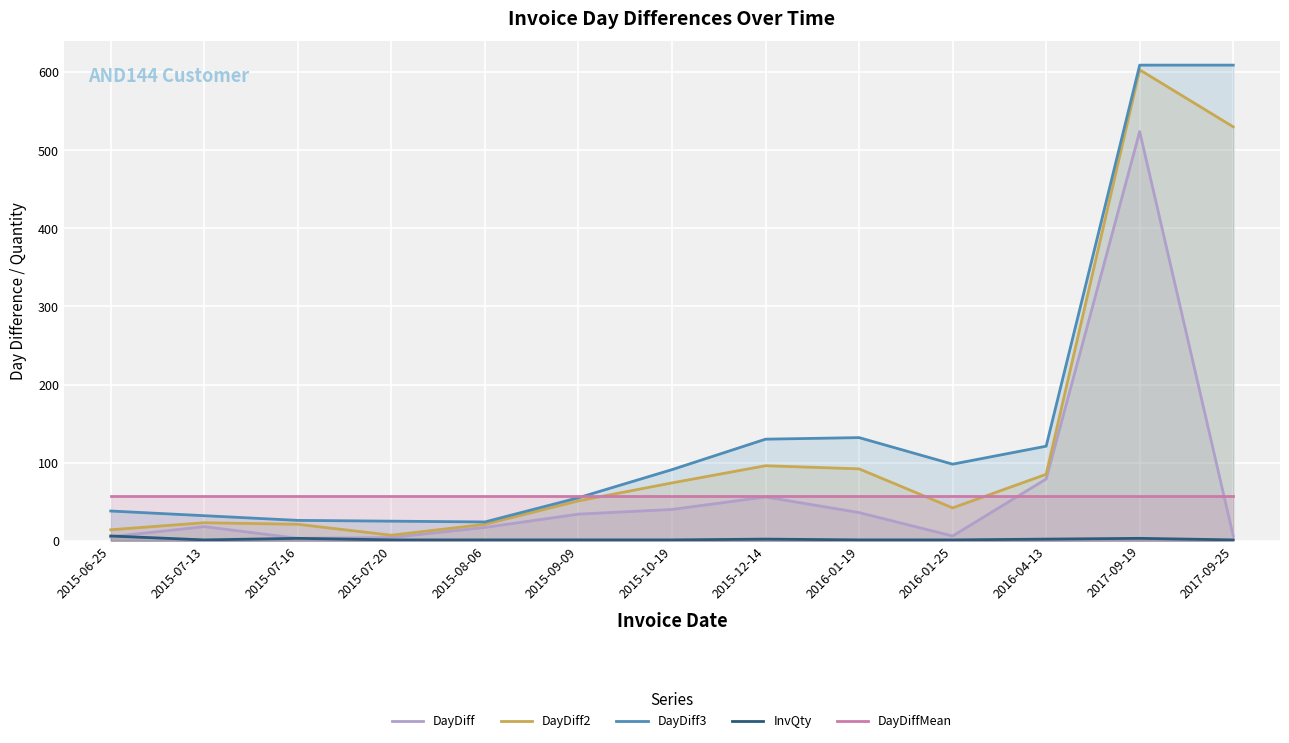

How many interior local peaks does the InvQty series have?

3